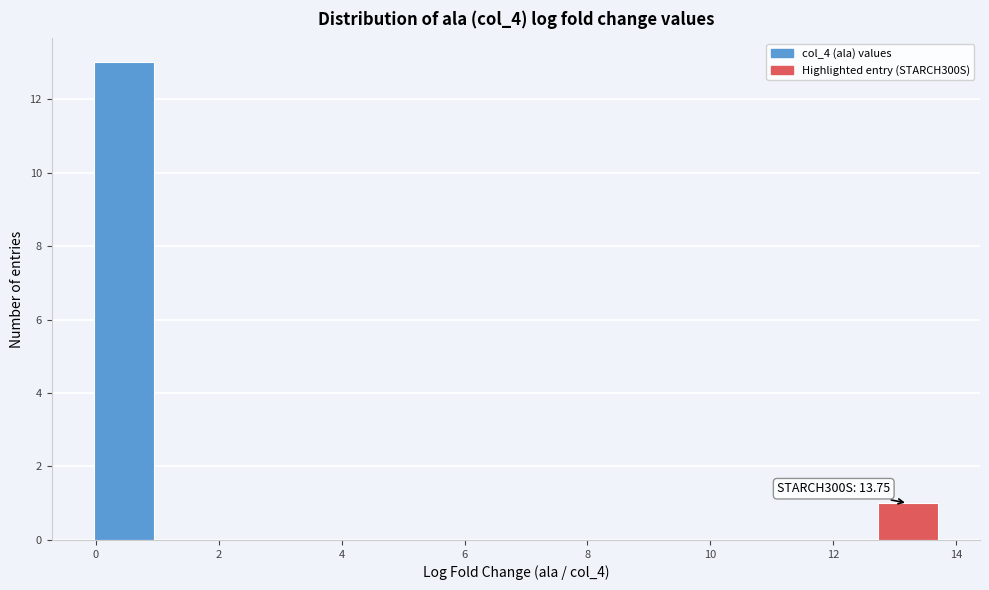

Which range on the x-axis has the tallest bar?

0.0 to 1.0